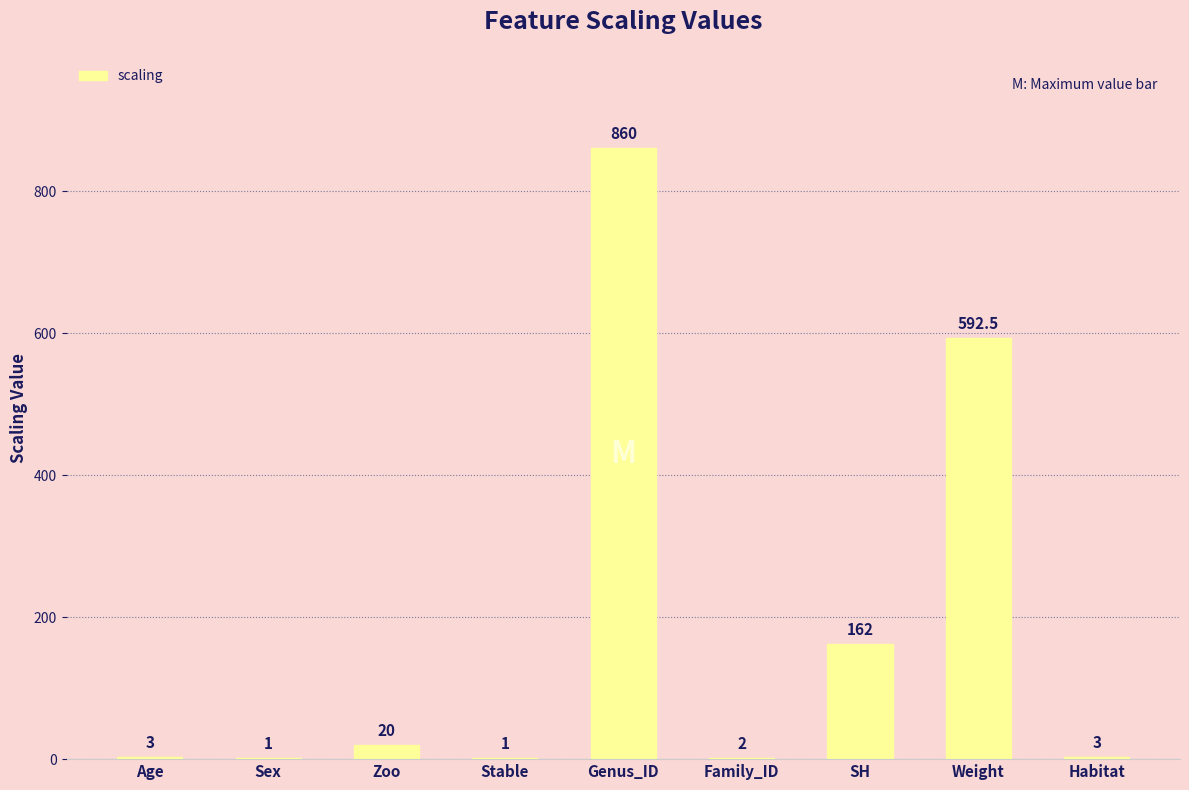

True or false: the data shows 2.0 at Family_ID.

True